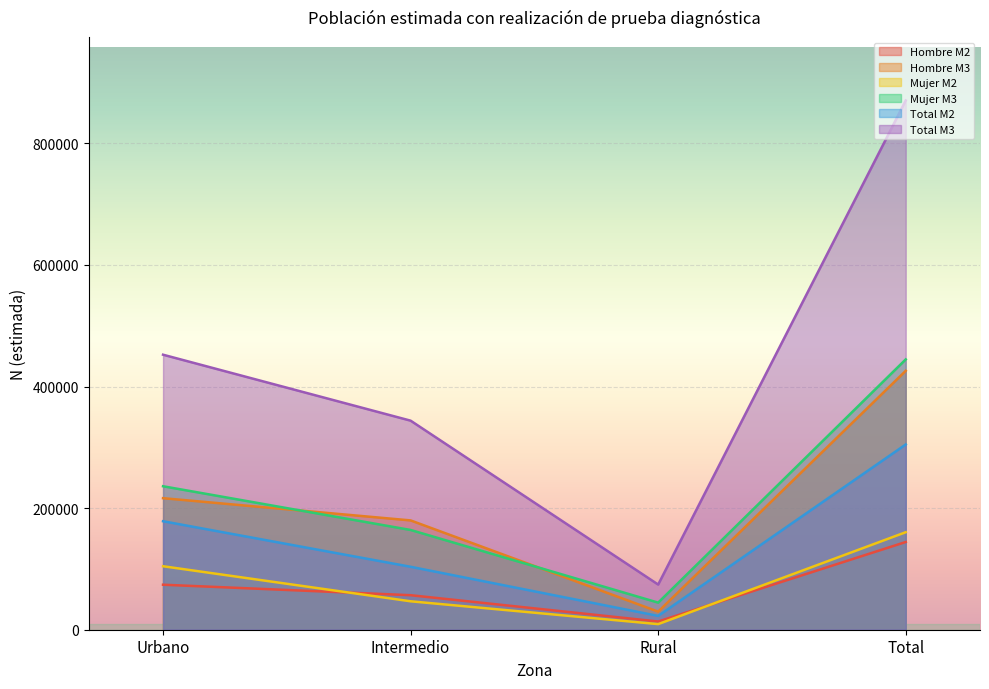

What is the minimum value shown in the chart?

9205